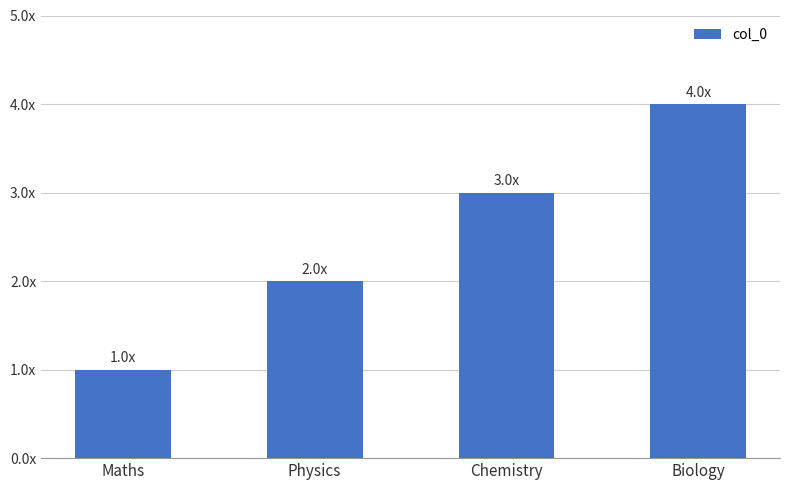

What is the change in value from Physics to Chemistry?

+1